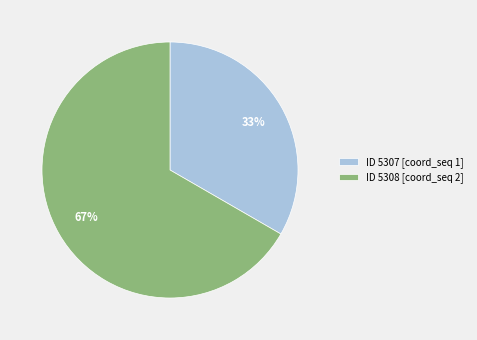

How many slices are in this pie chart?

2